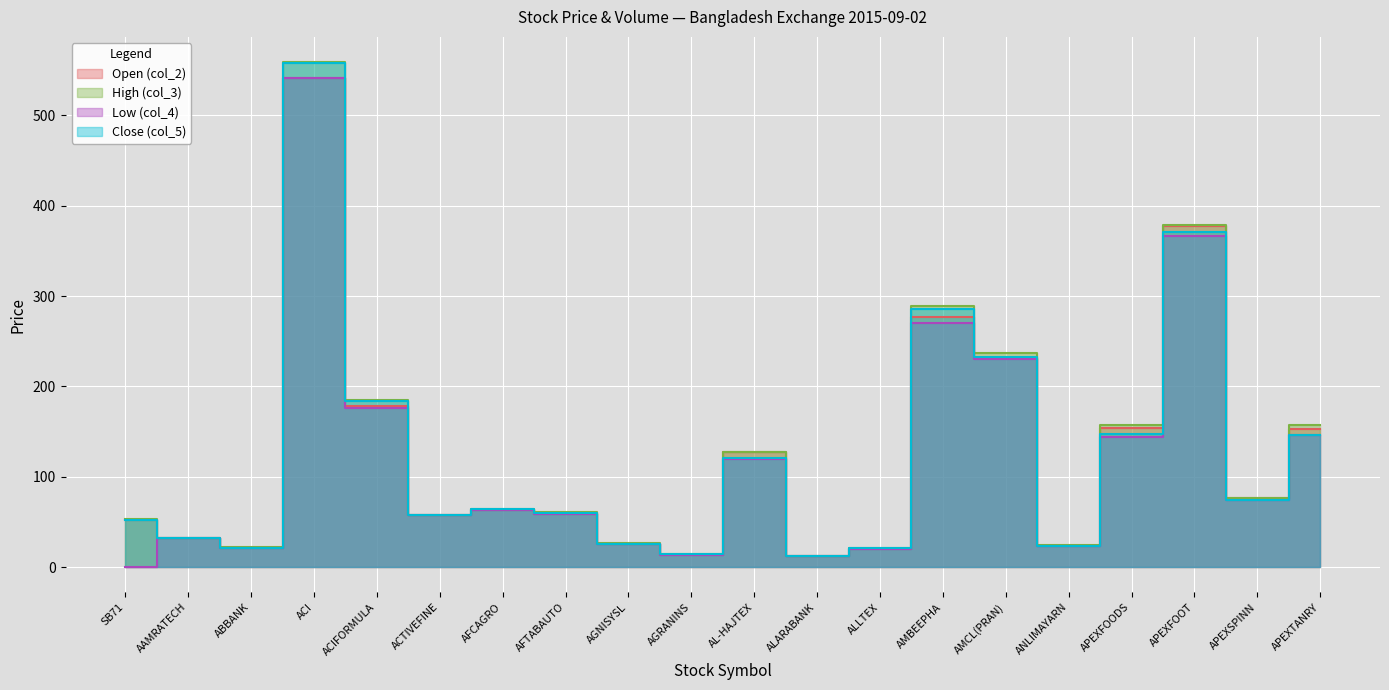

List the series in order of their peak value, highest first.

High (col_3), Close (col_5), Open (col_2), Low (col_4)